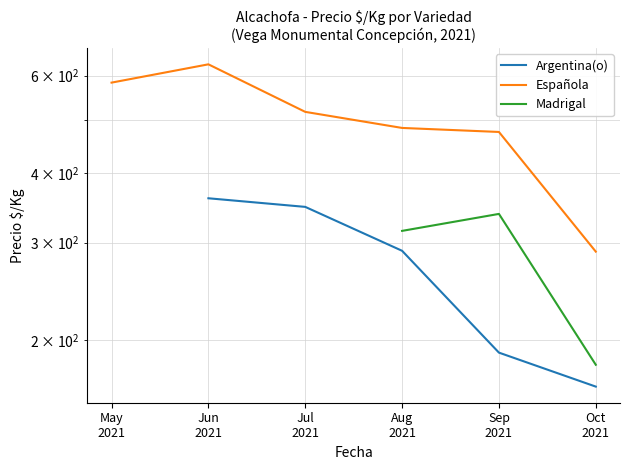

What is the spread (max minus min) of values at Aug
2021?

193.0